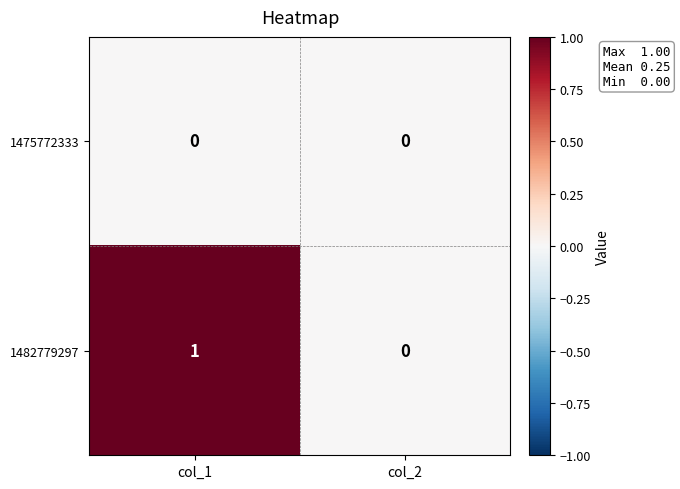

Which category has the highest value in the 1482779297 series?

col_1